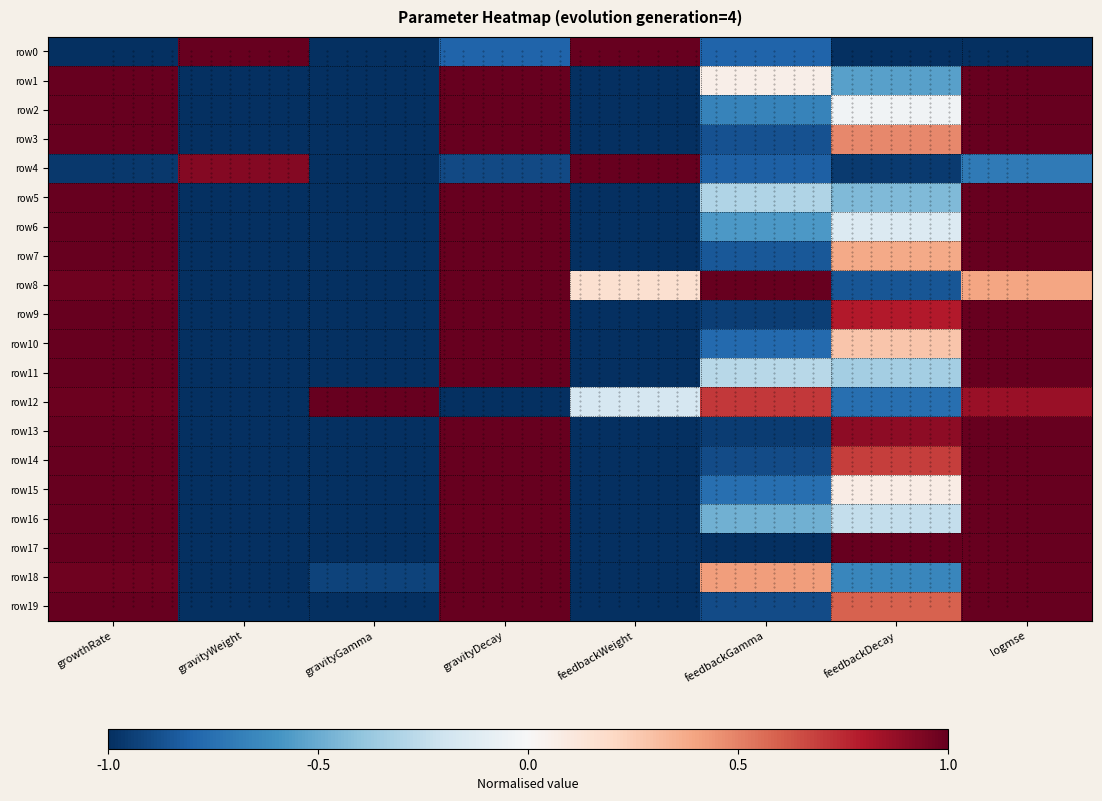

What is the difference between the maximum and minimum values in the row14 series?

2.0